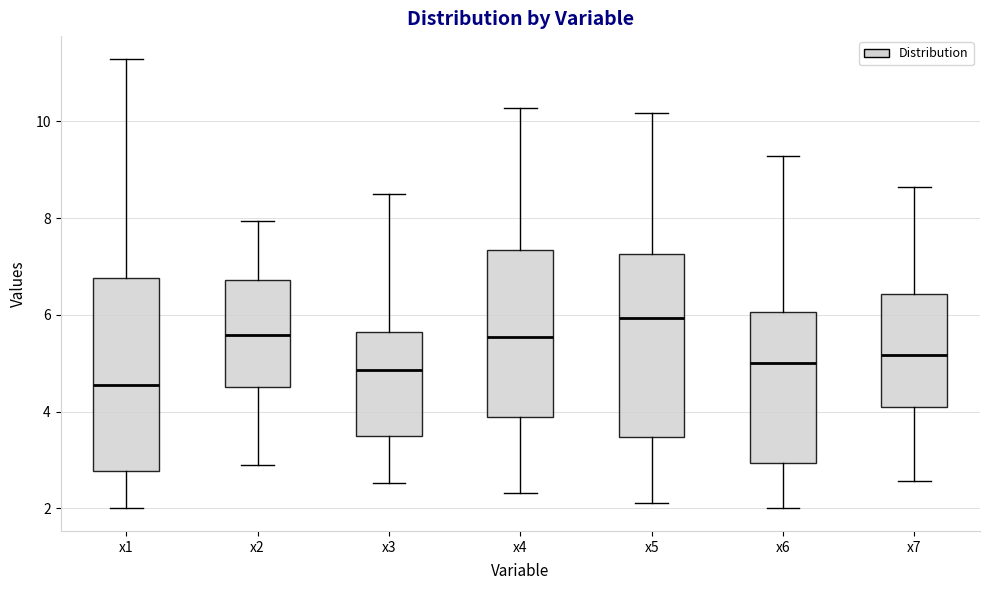

Reading left to right, transcribe this box plot: for each box, give where its median line is, the range the box spans, and where its two whiskers end, as read against the y-axis. The values are not printed on the chart, so give them approximately, as read against the axis.

x1: median 4.6, box 2.8 to 6.8, whiskers 2.0 to 11.2
x2: median 5.6, box 4.6 to 6.8, whiskers 3.0 to 8.0
x3: median 4.8, box 3.6 to 5.6, whiskers 2.6 to 8.4
x4: median 5.6, box 3.8 to 7.4, whiskers 2.4 to 10.2
x5: median 6.0, box 3.4 to 7.2, whiskers 2.2 to 10.2
x6: median 5.0, box 3.0 to 6.0, whiskers 2.0 to 9.2
x7: median 5.2, box 4.0 to 6.4, whiskers 2.6 to 8.6